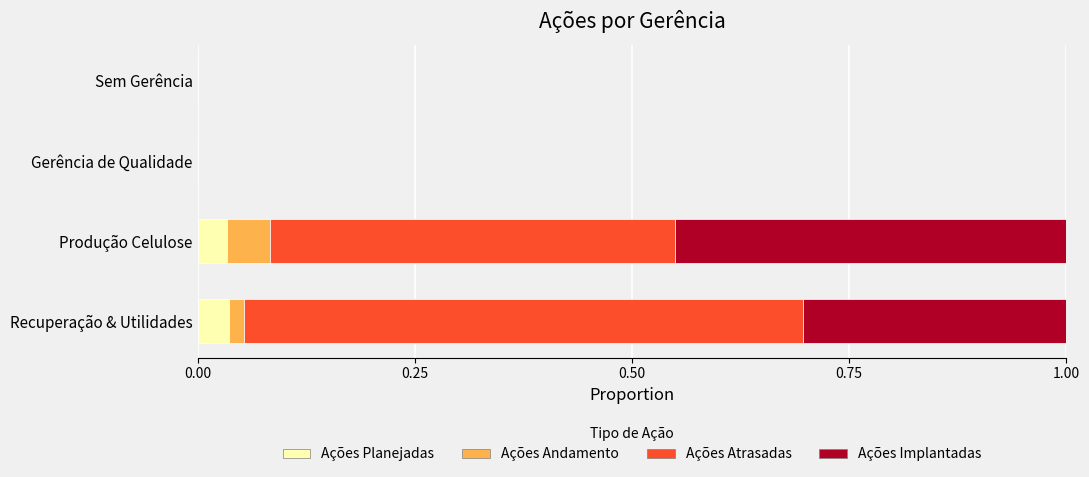

Count the number of data series in this chart.

4